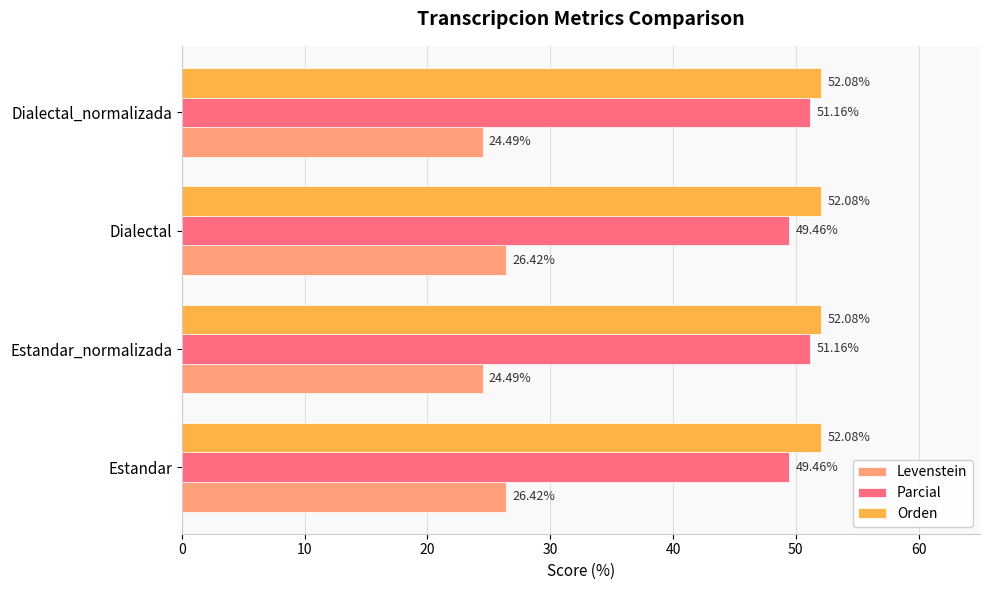

What is the sum of the Orden values at Estandar_normalizada and Dialectal_normalizada?

104.2